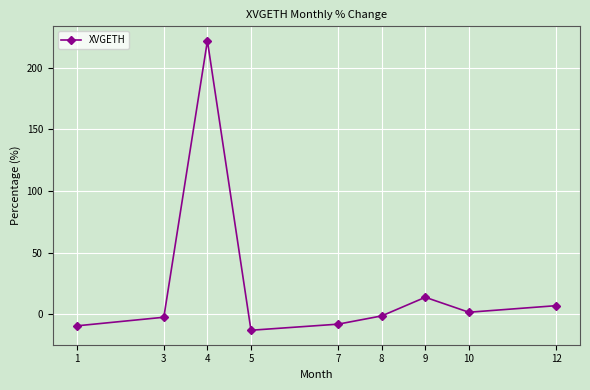

What is the difference between the values at 5 and 3?

10.5